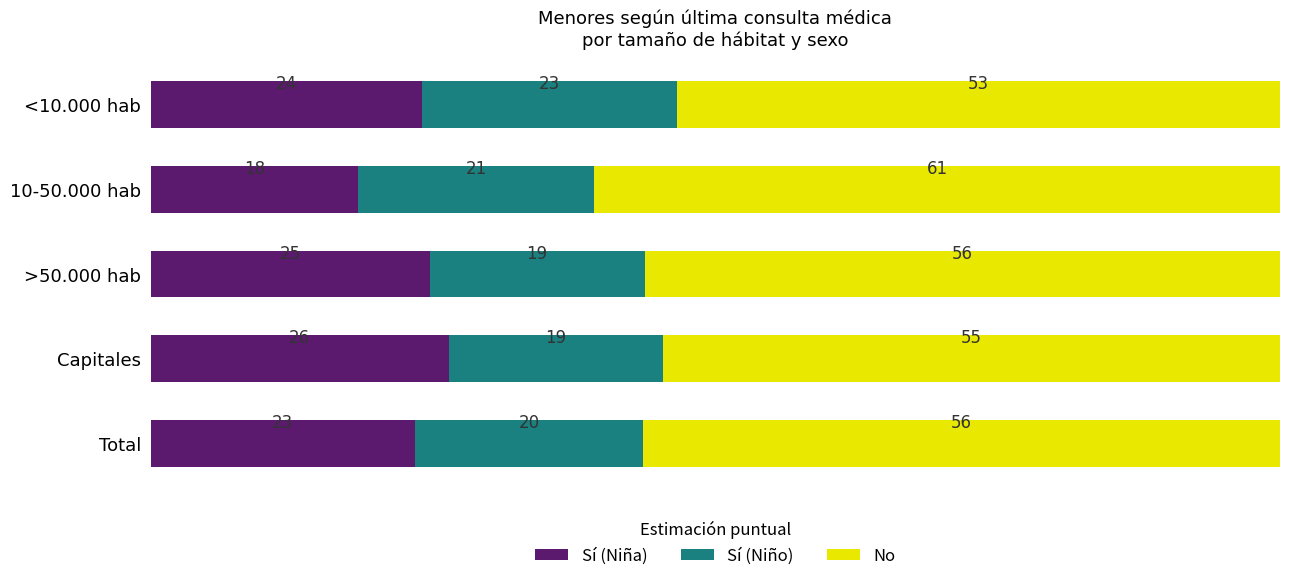

Which series has the widest spread of values?

Sí (Niña)